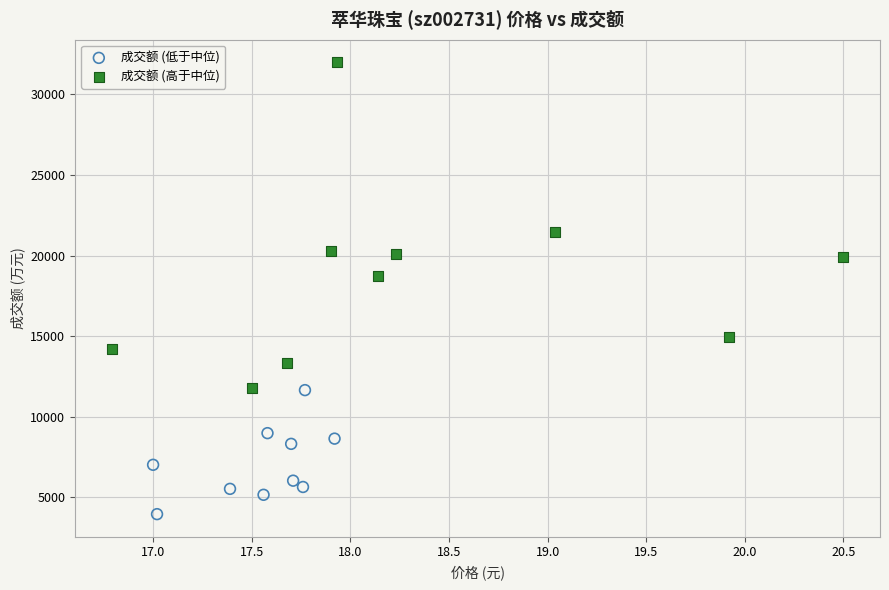

Which series has the widest spread of Y values?

成交额 (高于中位)